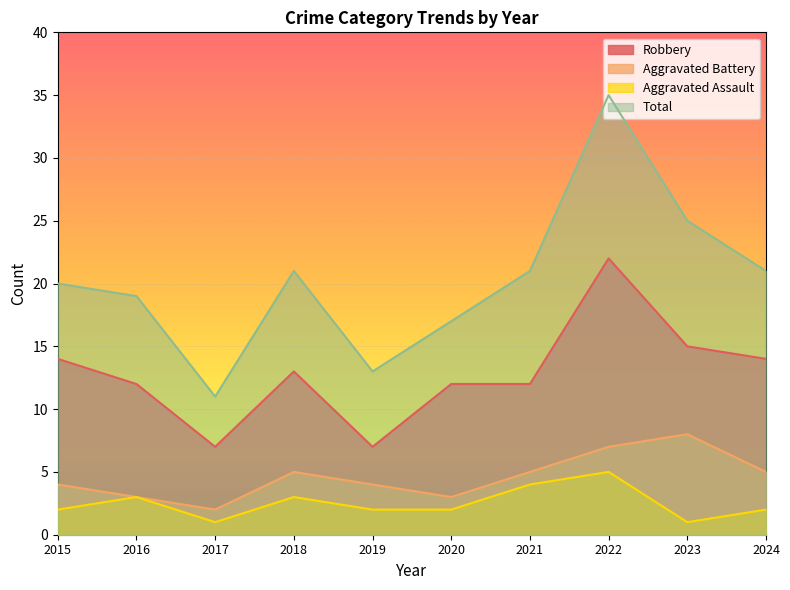

The value of Total at 2021 is 8. True or false?

False